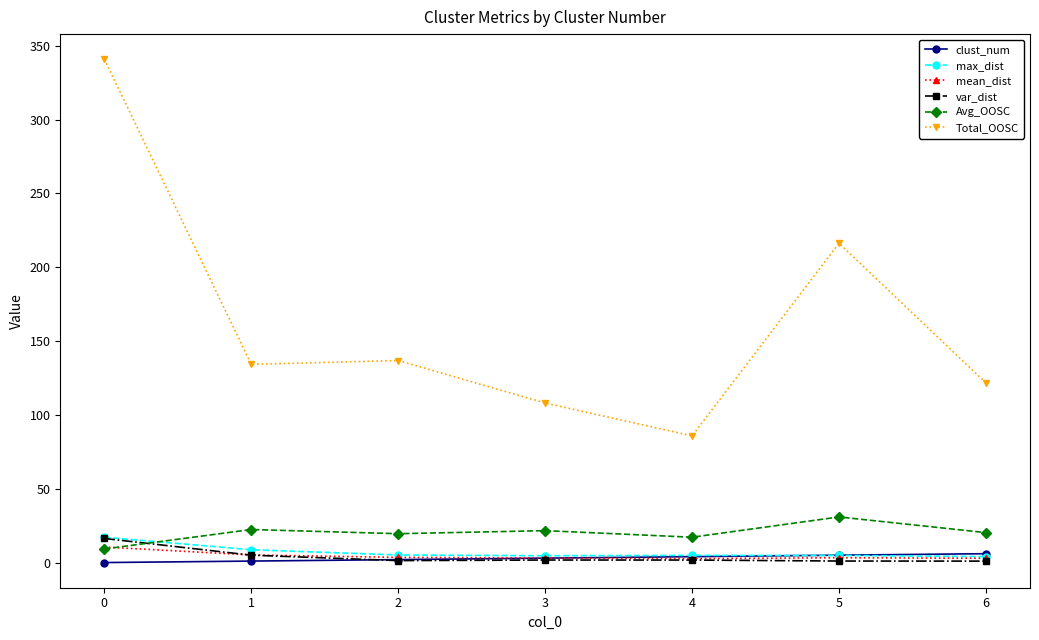

What is the total value across all series at 0?

394.1